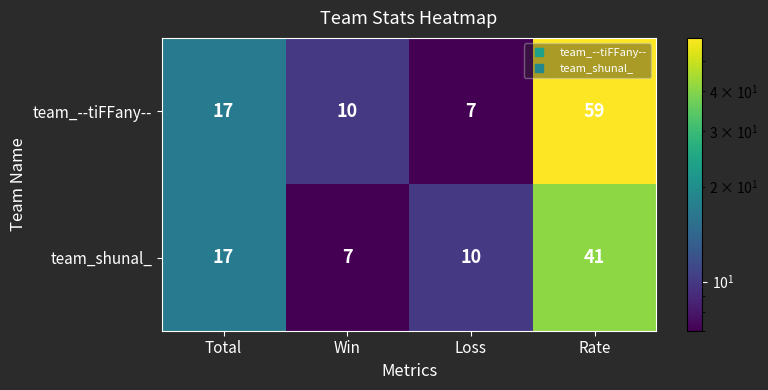

Between Total and Win, which series saw the biggest shift?

team_shunal_